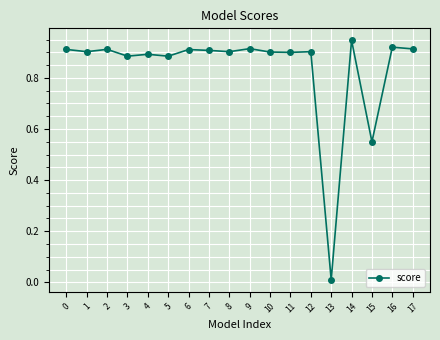

The chart shows a value of 0.9 at 12. True or false?

True